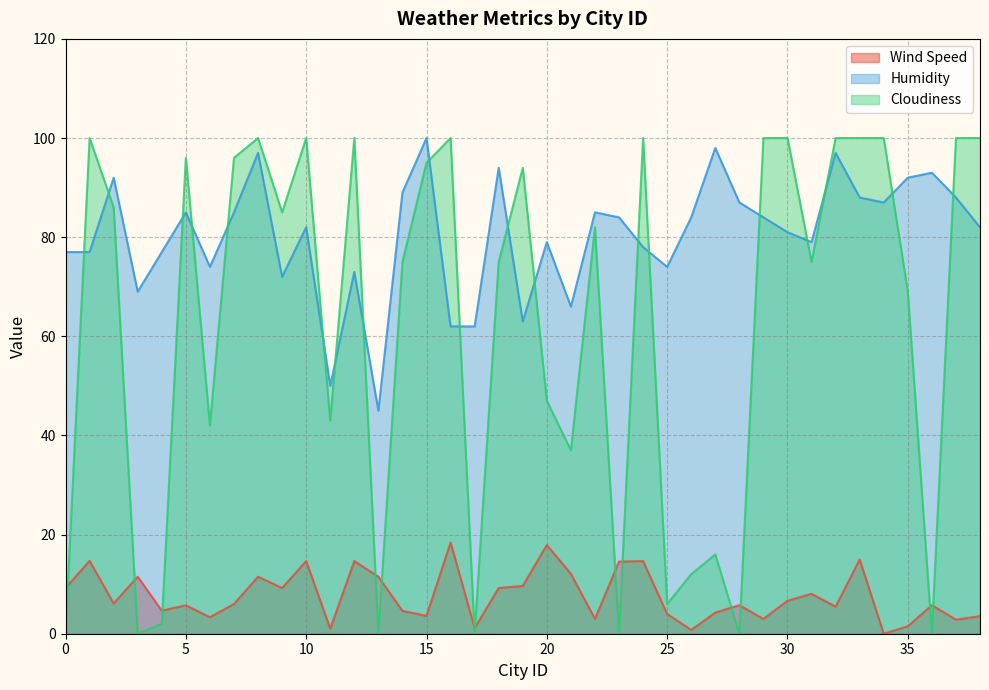

Rank the series by their maximum value, from highest to lowest.

Humidity, Cloudiness, Wind Speed